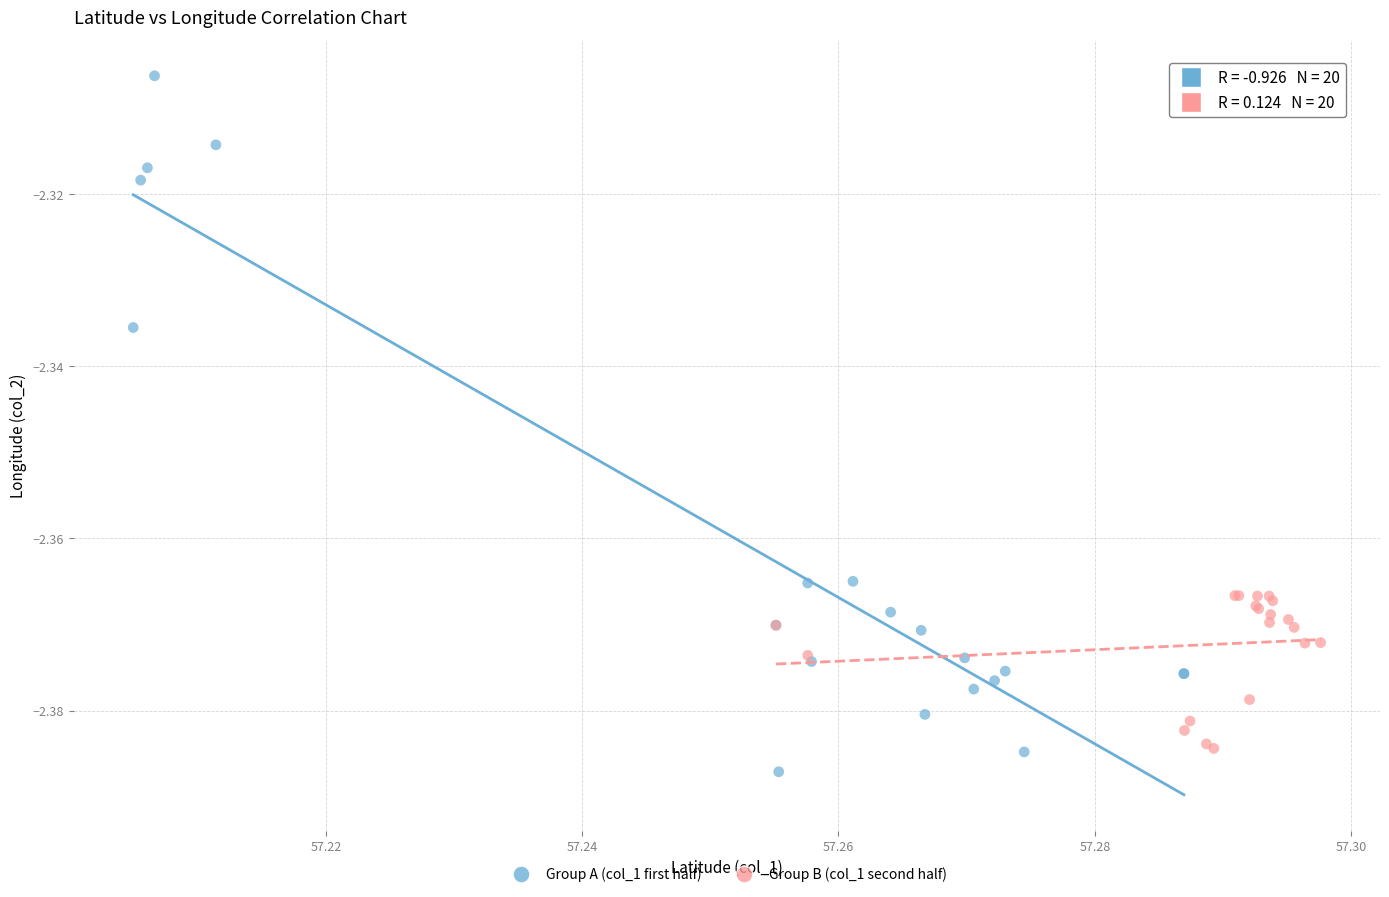

What are all the series names shown in the legend?

Group A (col_1 first half), Group B (col_1 second half)